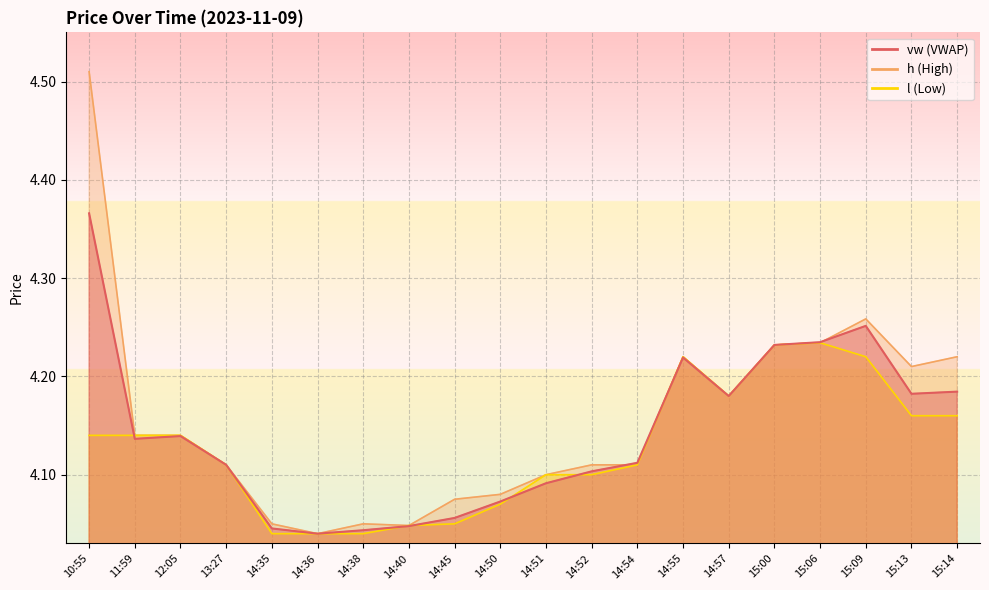

Which category has the highest value in the h series?

10:55